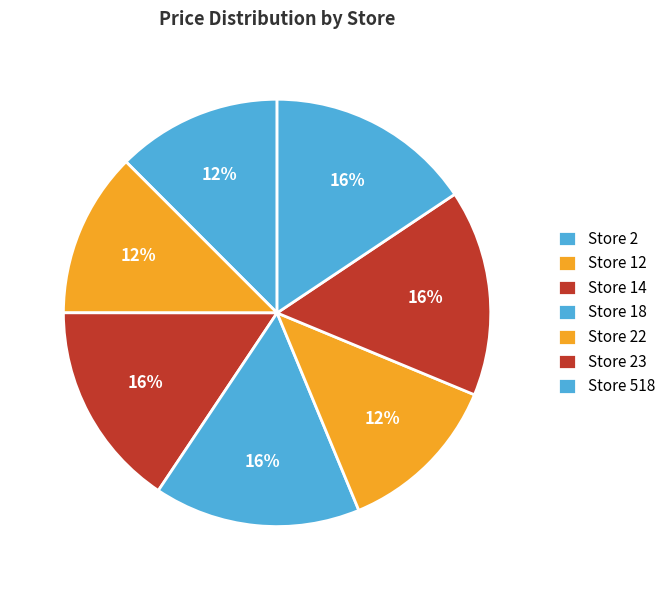

Count the number of slices in the pie.

7